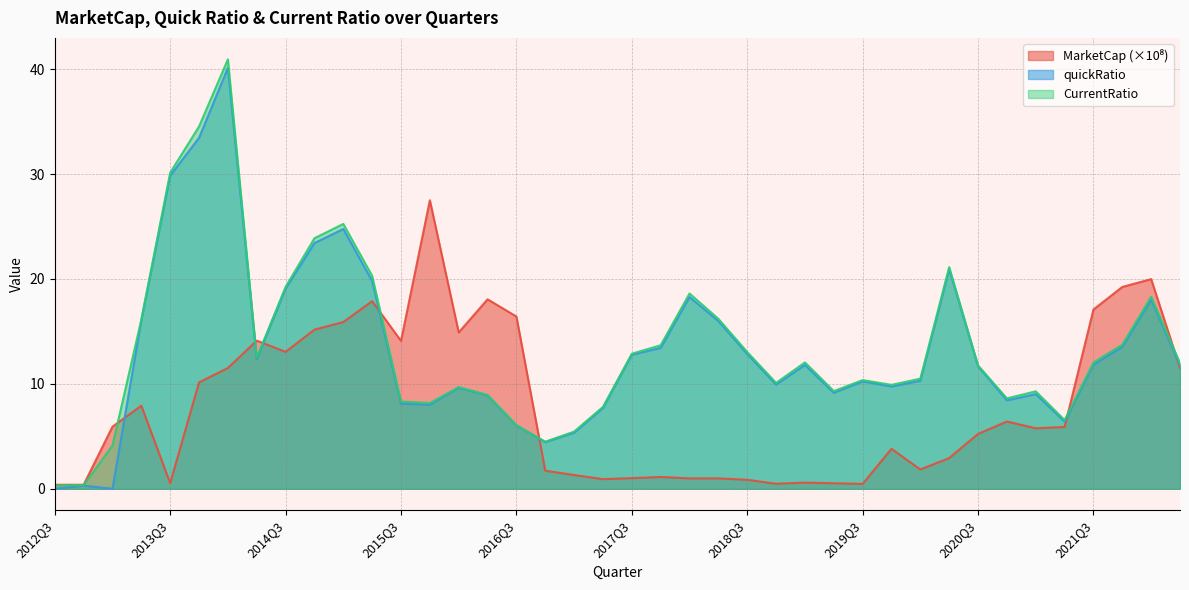

At how many categories does at least one series exceed 0?

40